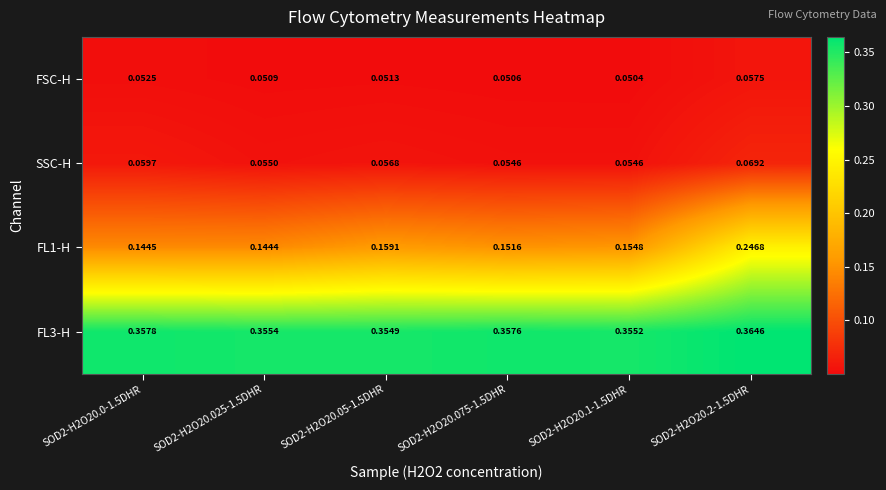

Is the value of SSC-H at SOD2-H2O20.05-1.5DHR greater than the value of FSC-H at SOD2-H2O20.0-1.5DHR?

Yes